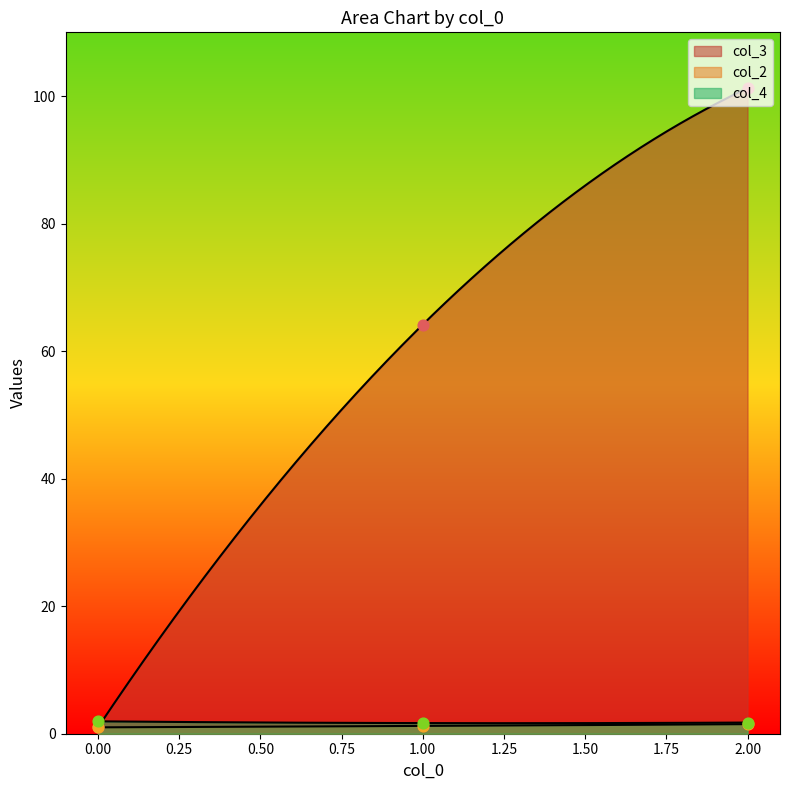

Is the value of col_3 at 0 greater than the value of col_4 at 0?

No